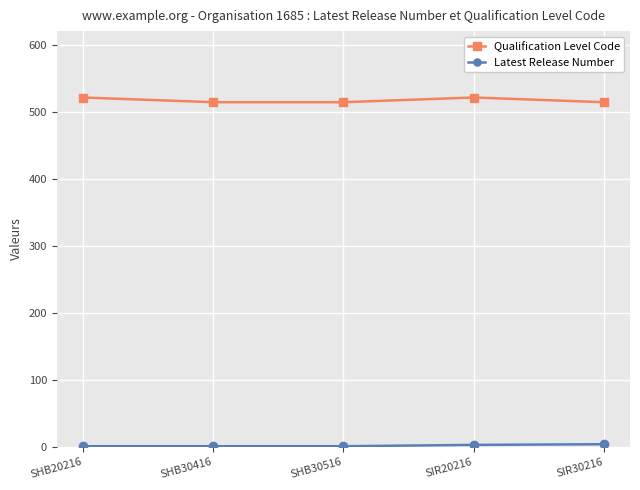

True or false: Qualification Level Code has more than 2 interior local peaks.

False